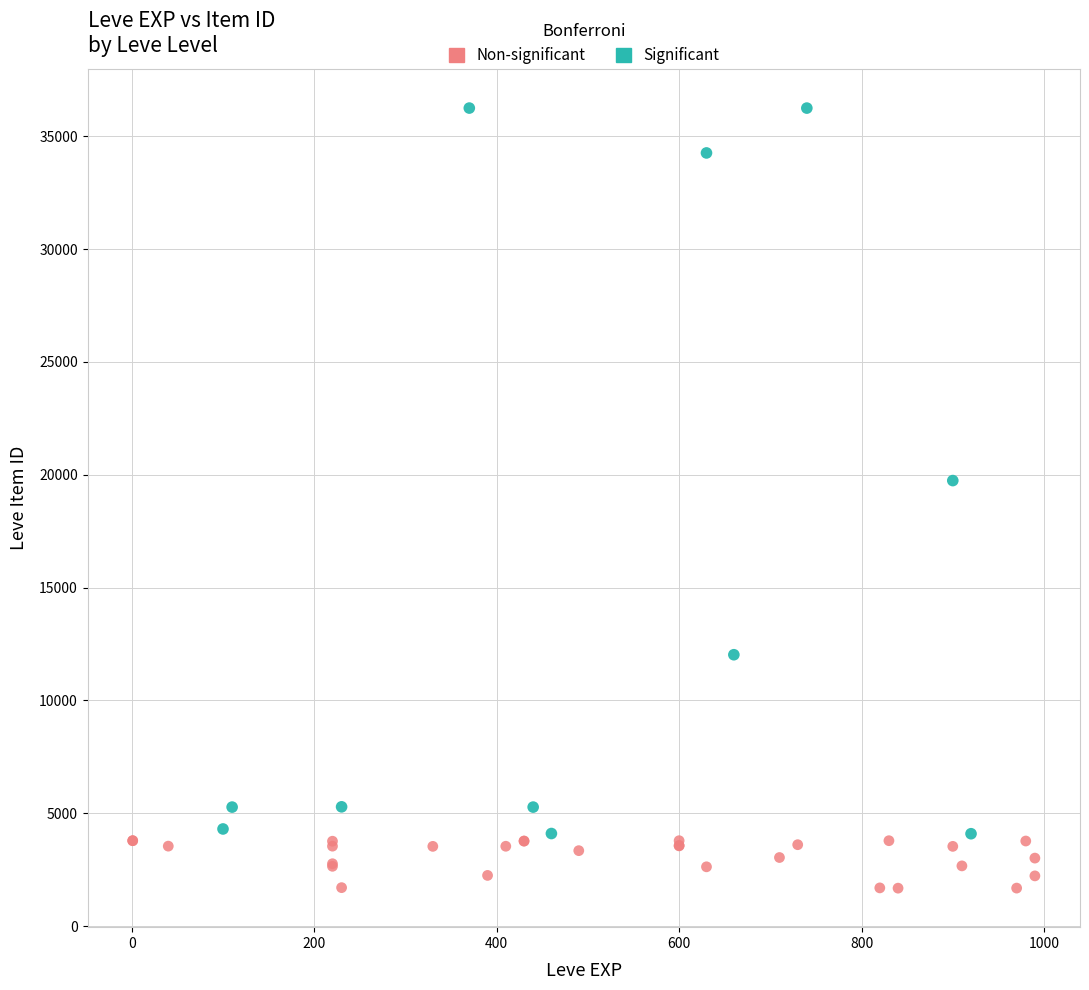

Which series has the widest spread of Y values?

Significant